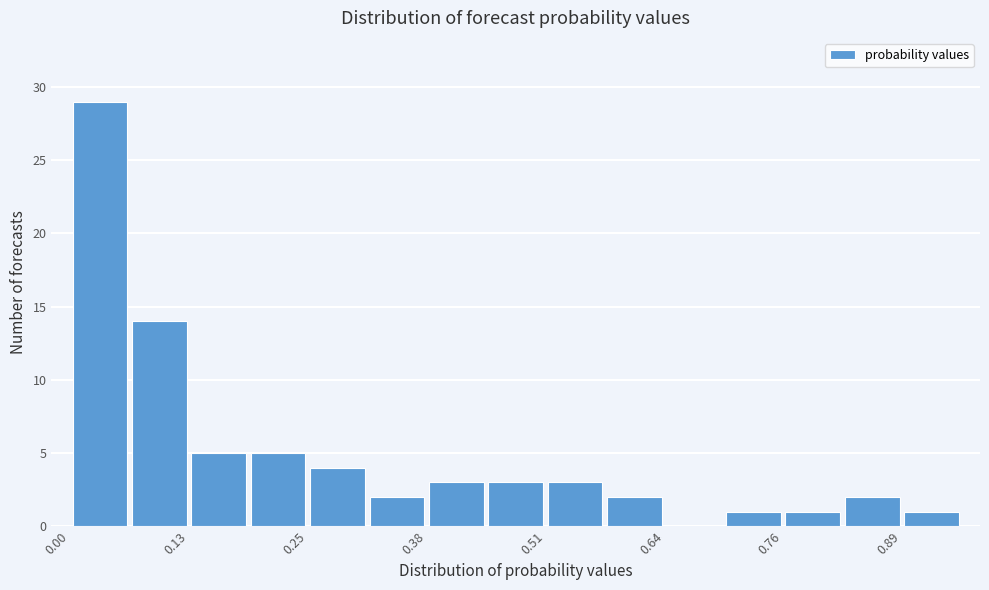

Around what value on the x-axis is the tallest bar? Give the approximate position of its centre, as read against the axis.

0.04